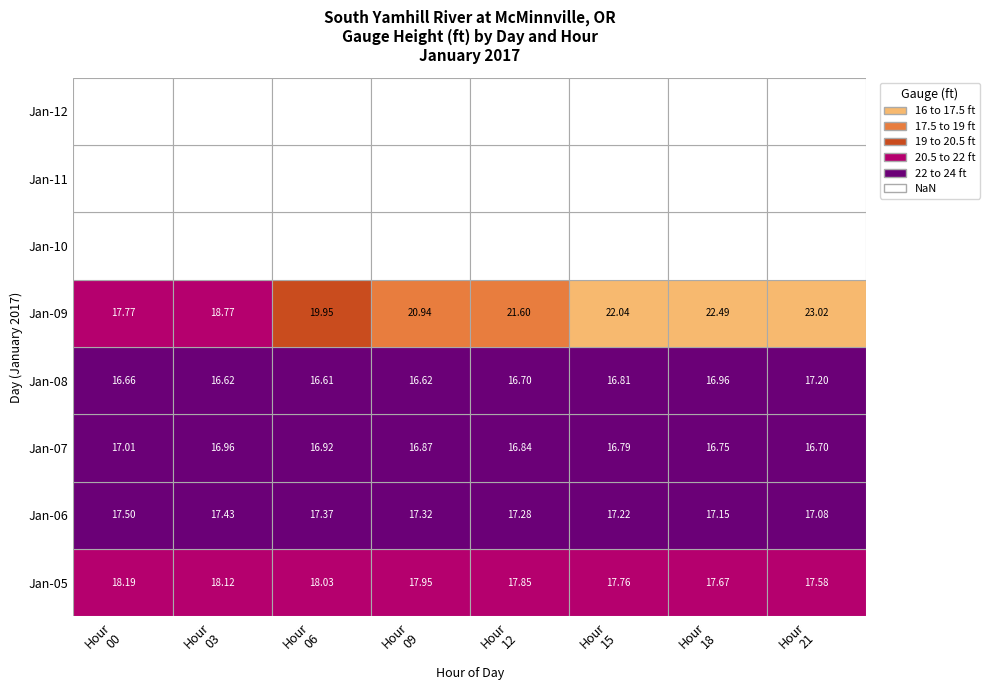

At which label does 08 reach its peak?

21